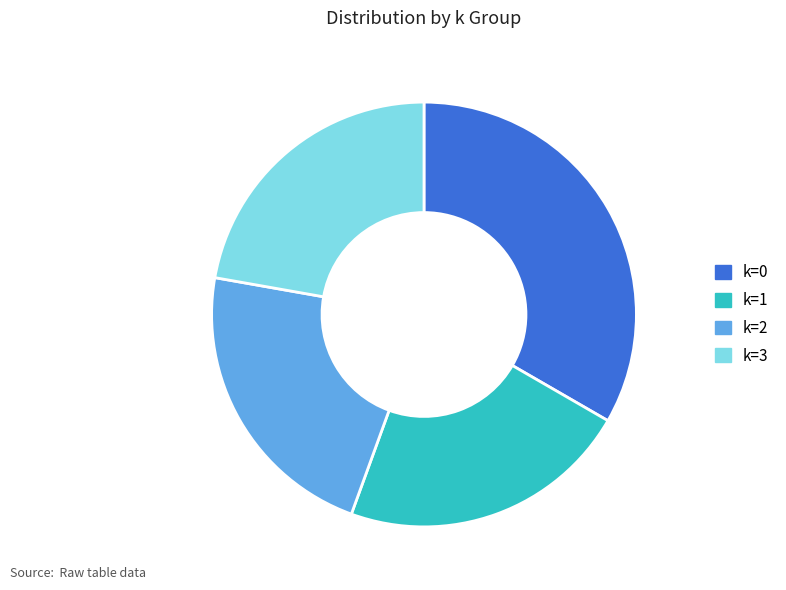

Approximately how many times larger is the value at k=1 compared to k=3?

1.0